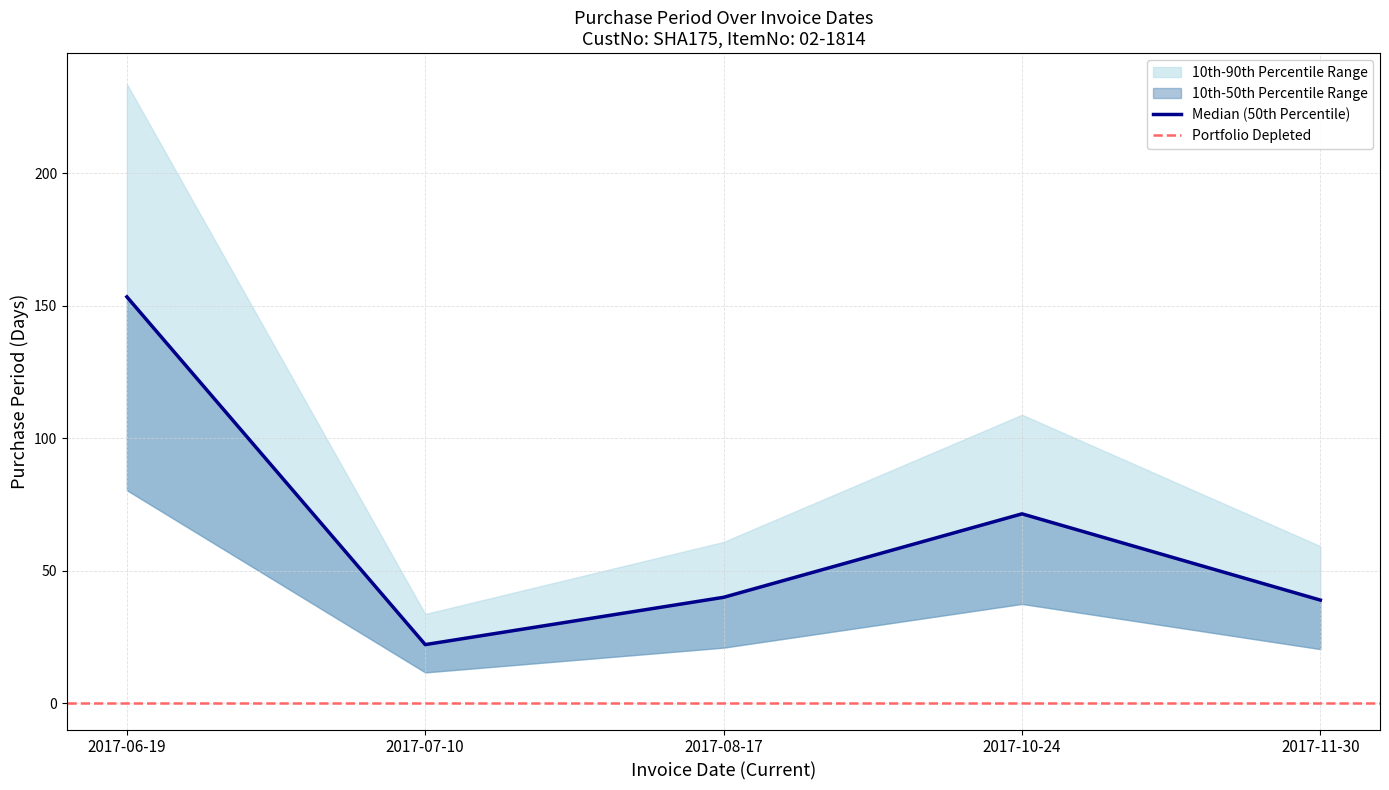

Is it true that the value at 2017-06-19 is 240.8?

False